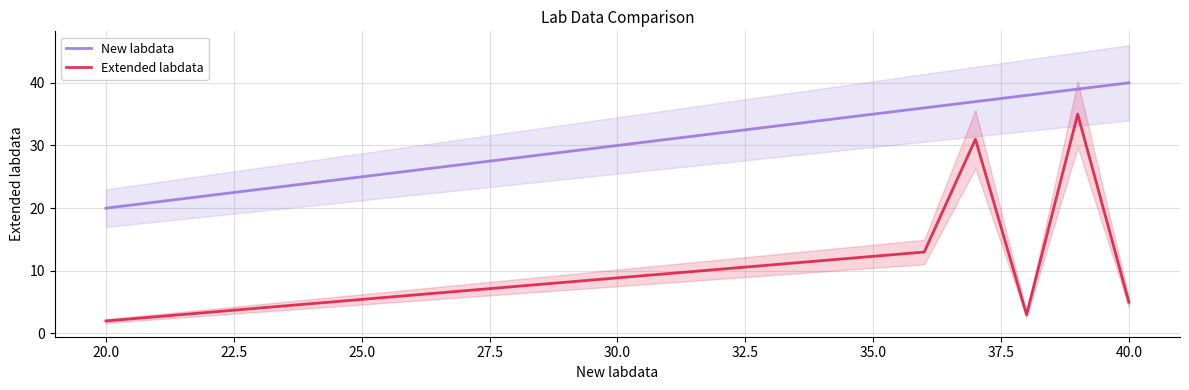

True or false: Extended labdata and New labdata cross at least once.

False